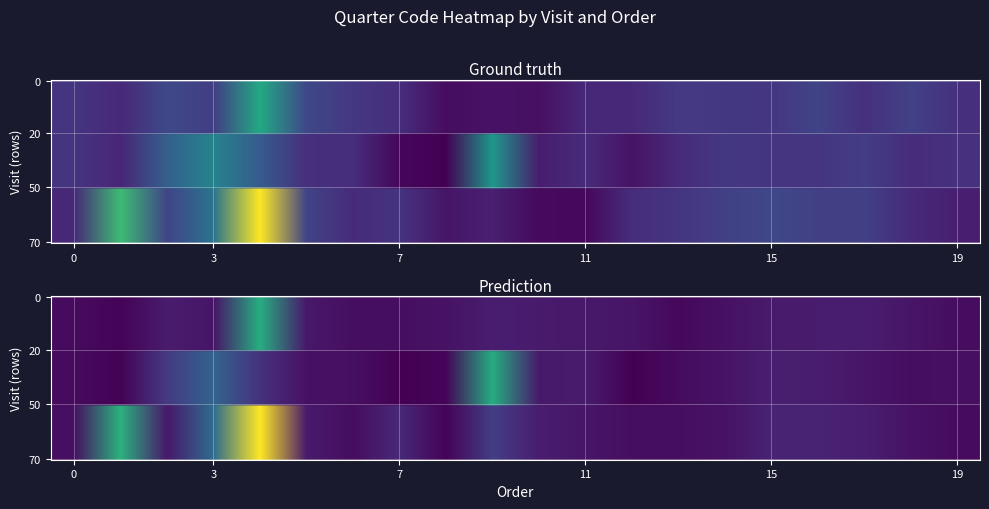

Which category has the lowest value in the second series?

13